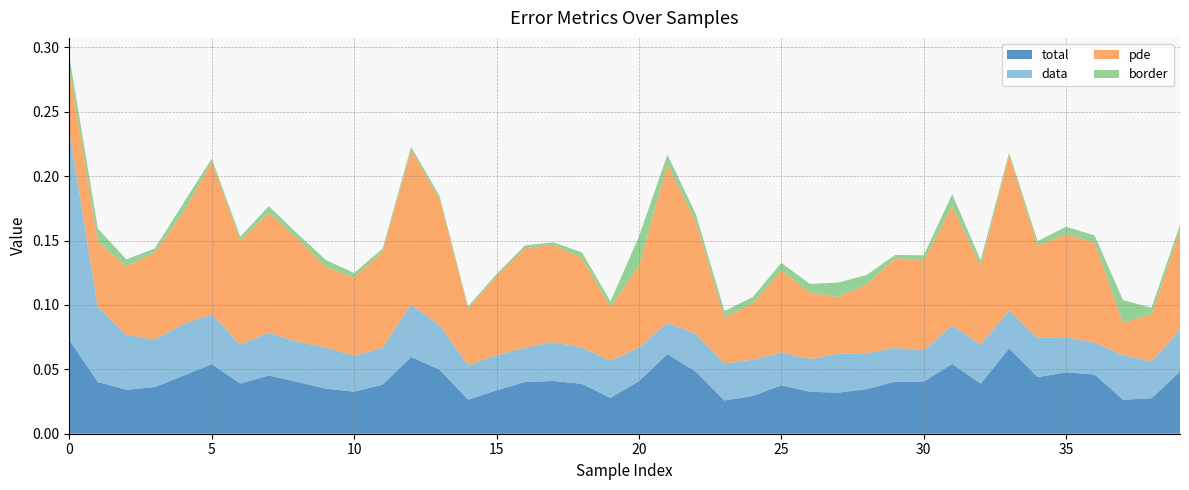

Reading left to right, what are all the values shown in this chart?

total: 0.1	0.0	0.0	0.0	0.0	0.1	0.0	0.0	0.0	0.0	0.0	0.0	0.1	0.0	0.0	0.0	0.0	0.0	0.0	0.0	0.0	0.1	0.0	0.0	0.0	0.0	0.0	0.0	0.0	0.0	0.0	0.1	0.0	0.1	0.0	0.0	0.0	0.0	0.0	0.0
data: 0.2	0.1	0.0	0.0	0.0	0.0	0.0	0.0	0.0	0.0	0.0	0.0	0.0	0.0	0.0	0.0	0.0	0.0	0.0	0.0	0.0	0.0	0.0	0.0	0.0	0.0	0.0	0.0	0.0	0.0	0.0	0.0	0.0	0.0	0.0	0.0	0.0	0.0	0.0	0.0
pde: 0.0	0.1	0.1	0.1	0.1	0.1	0.1	0.1	0.1	0.1	0.1	0.1	0.1	0.1	0.0	0.1	0.1	0.1	0.1	0.0	0.1	0.1	0.1	0.0	0.0	0.1	0.1	0.0	0.1	0.1	0.1	0.1	0.1	0.1	0.1	0.1	0.1	0.0	0.0	0.1
border: 0.0	0.0	0.0	0.0	0.0	0.0	0.0	0.0	0.0	0.0	0.0	0.0	0.0	0.0	0.0	0.0	0.0	0.0	0.0	0.0	0.0	0.0	0.0	0.0	0.0	0.0	0.0	0.0	0.0	0.0	0.0	0.0	0.0	0.0	0.0	0.0	0.0	0.0	0.0	0.0